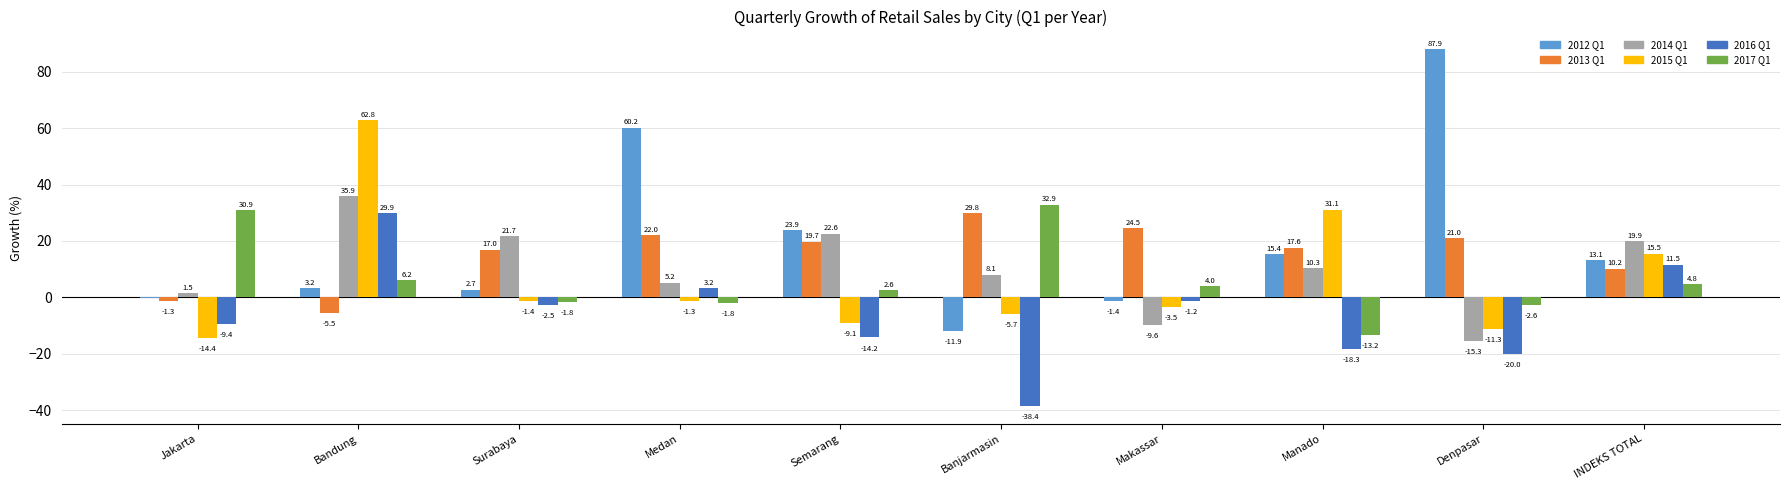

Are the bars horizontal?

No